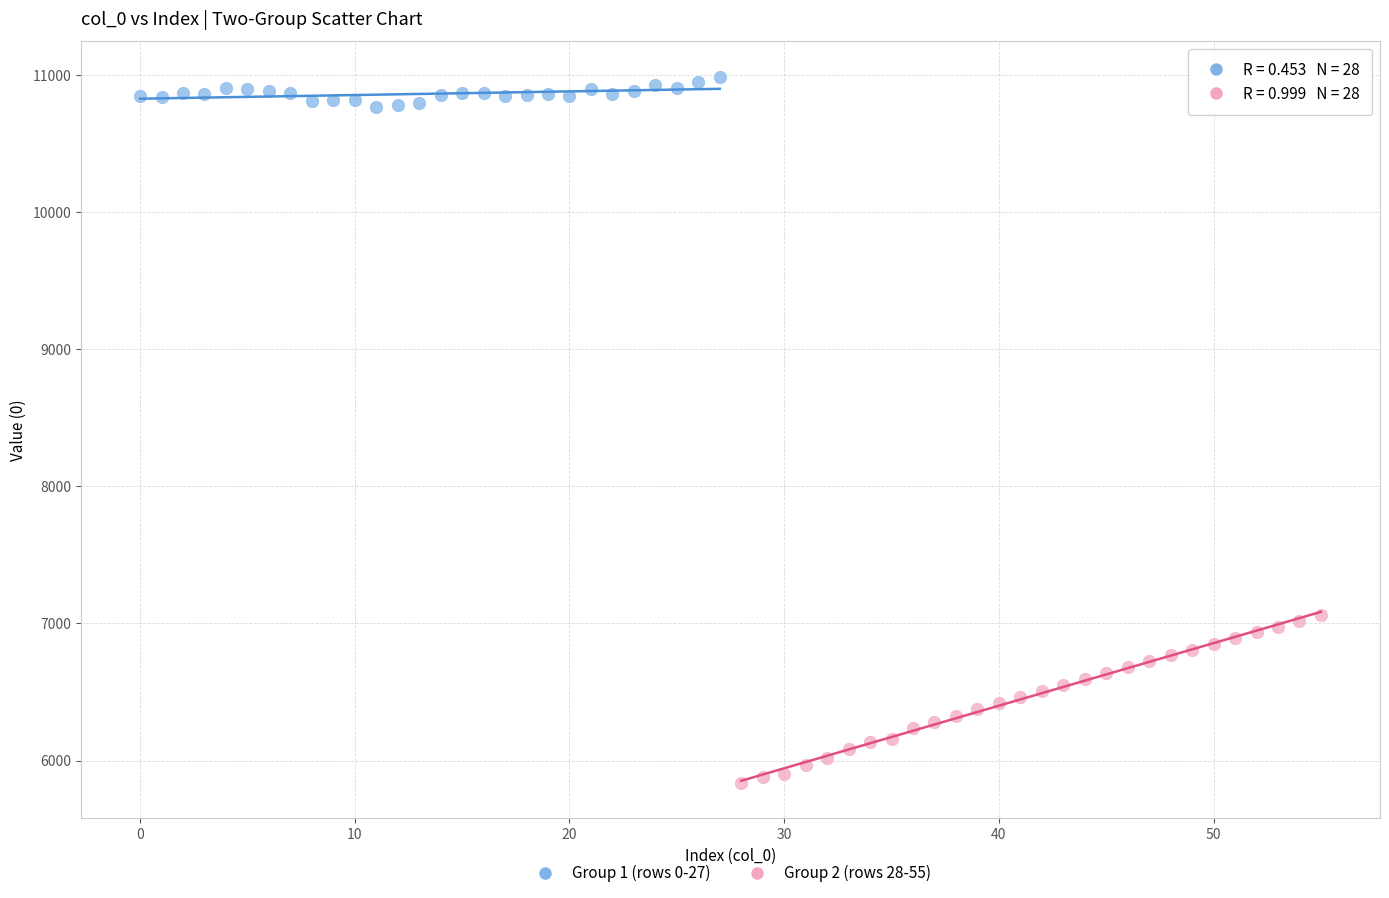

Which series contains the lowest Y value?

Group 2 (rows 28-55)